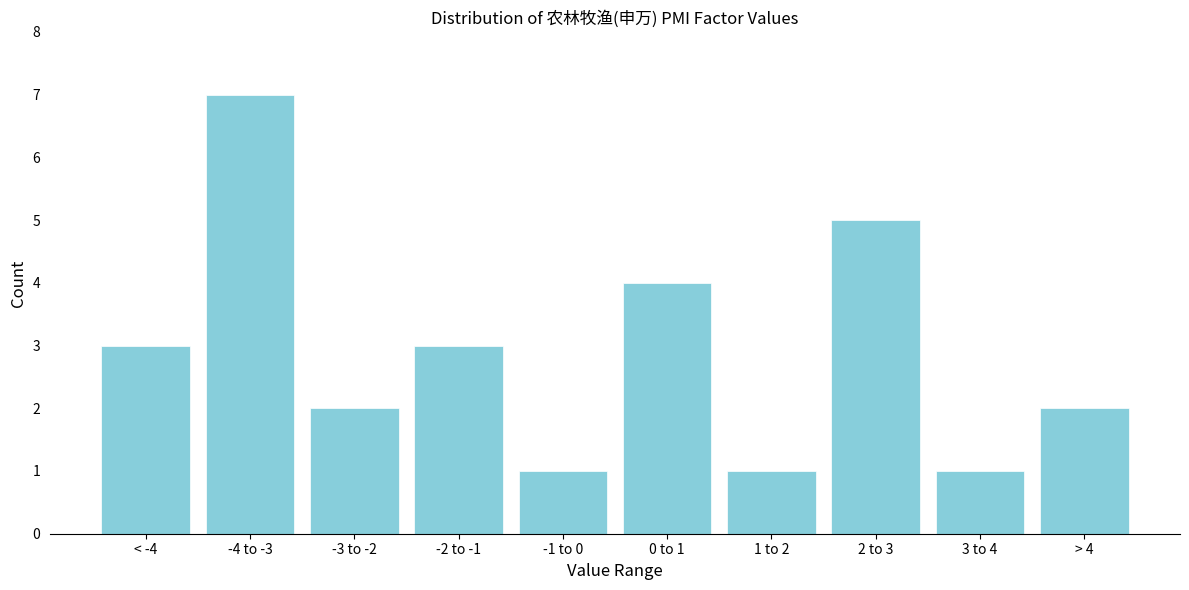

Reading left to right, list all the values displayed in this chart.

< -4=3	-4 to -3=7	-3 to -2=2	-2 to -1=3	-1 to 0=1	0 to 1=4	1 to 2=1	2 to 3=5	3 to 4=1	> 4=2